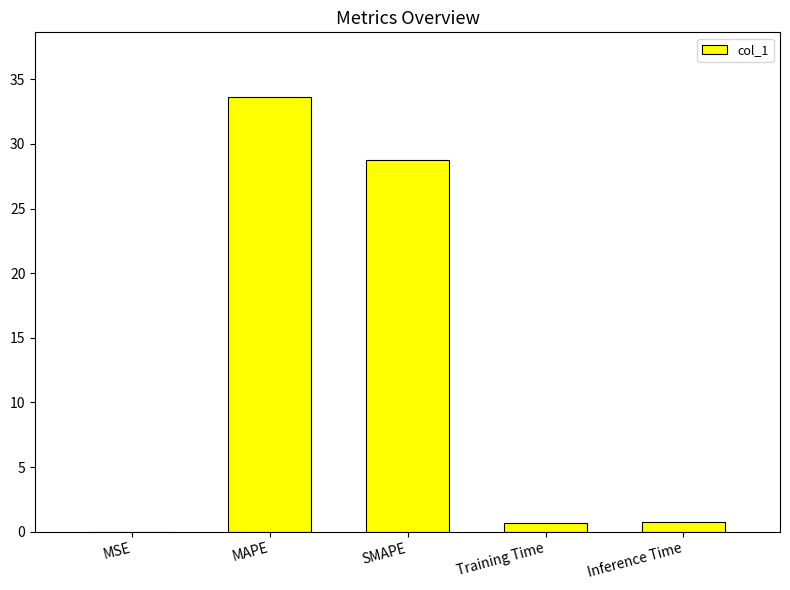

The value at MSE is 0.0. True or false?

True